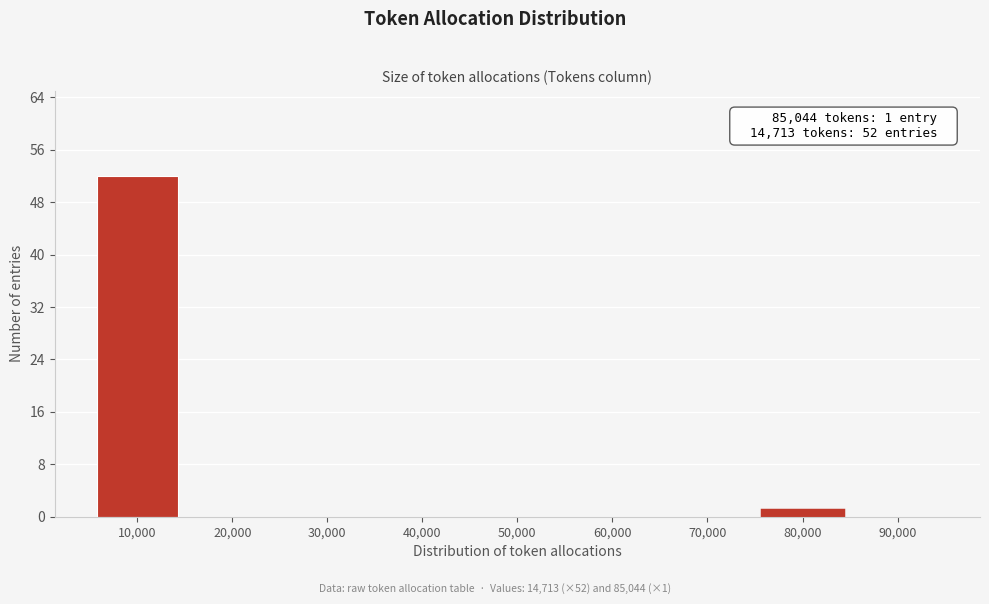

Reading left to right, what are all the values shown in this chart?

10,000=52	20,000=0	30,000=0	40,000=0	50,000=0	60,000=0	70,000=0	80,000=1	90,000=0